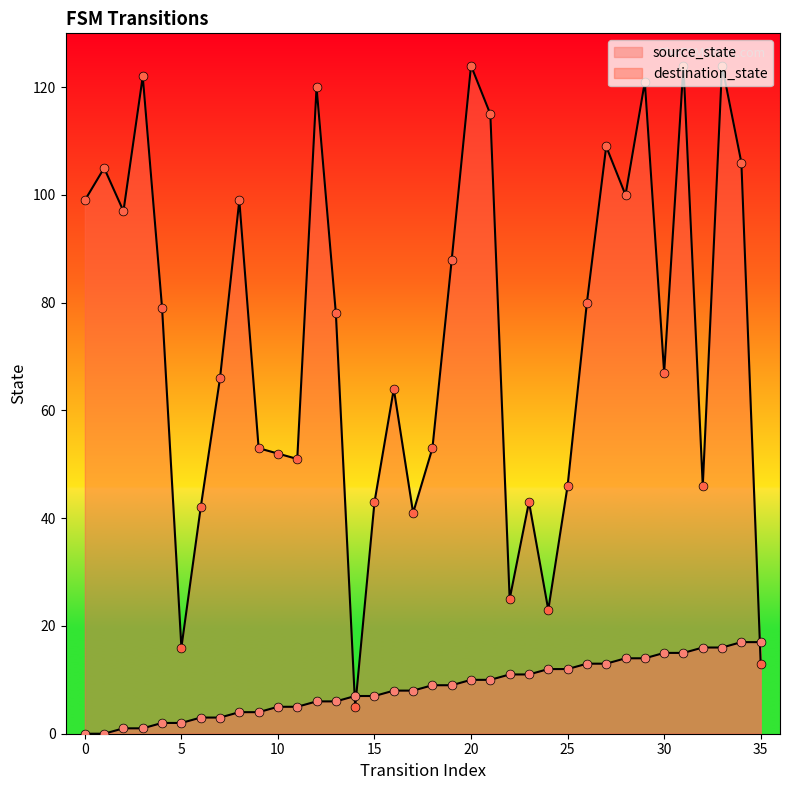

Which series has the widest spread of Y values?

destination_state